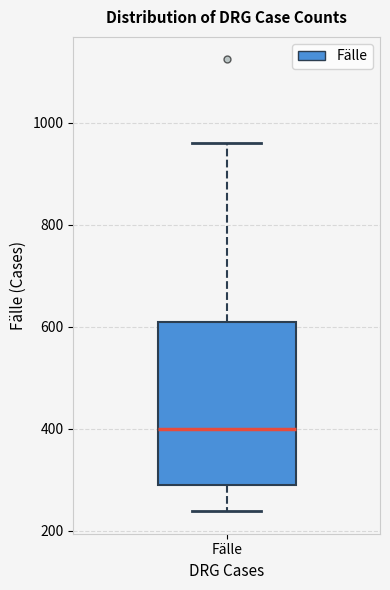

Read this box plot against the y-axis: the position of the median line, the range covered by the box, and the ends of both whiskers. The values are not printed on the chart, so give them approximately, as read against the axis.

median 400, box 280 to 620, whiskers 240 to 960